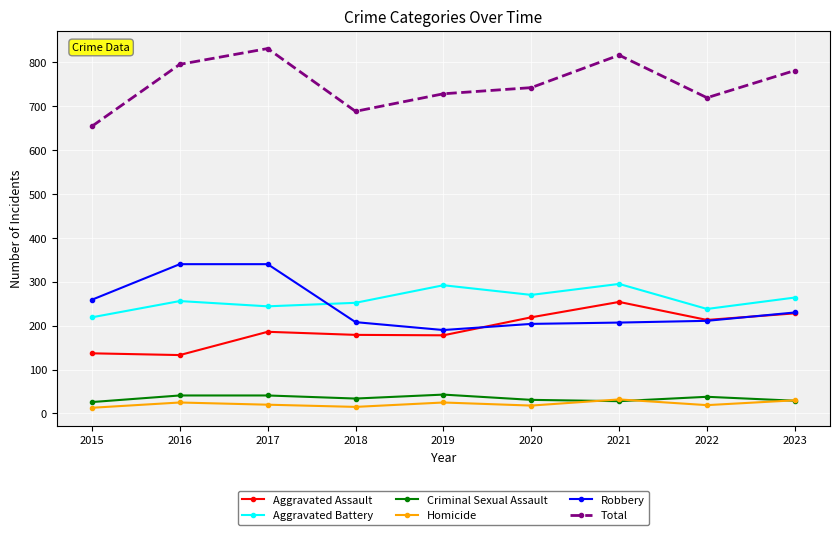

The Total series shows 742 at 2020. True or false?

True